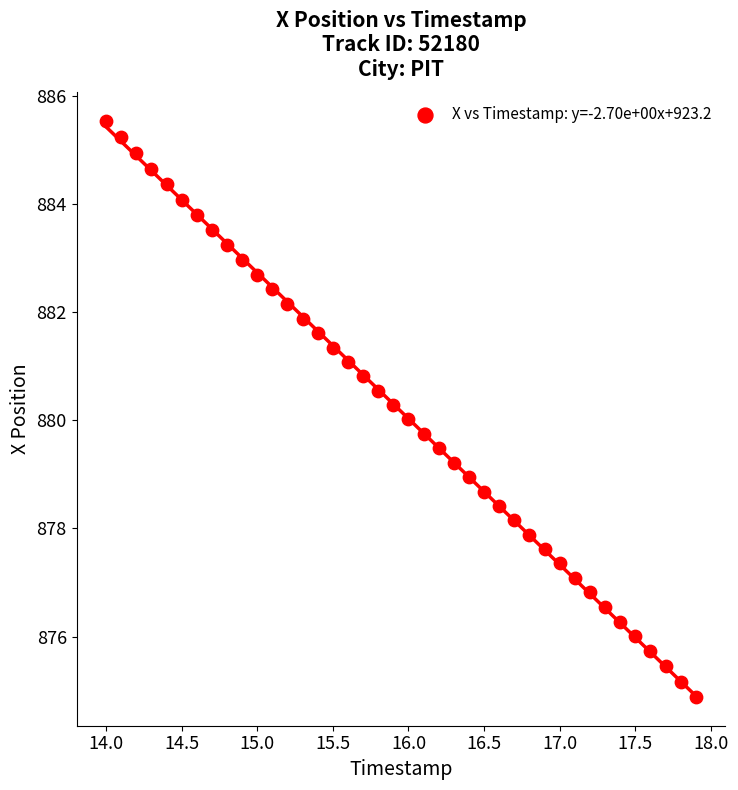

What is the range of Y values (max minus min)?

10.6